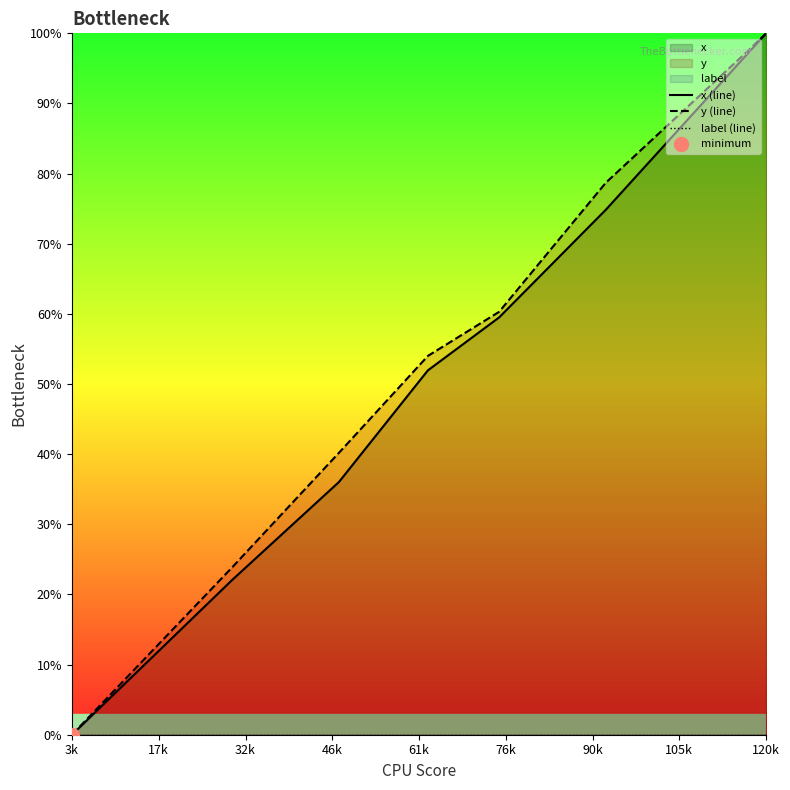

What is the maximum value for y (line)?

100.0